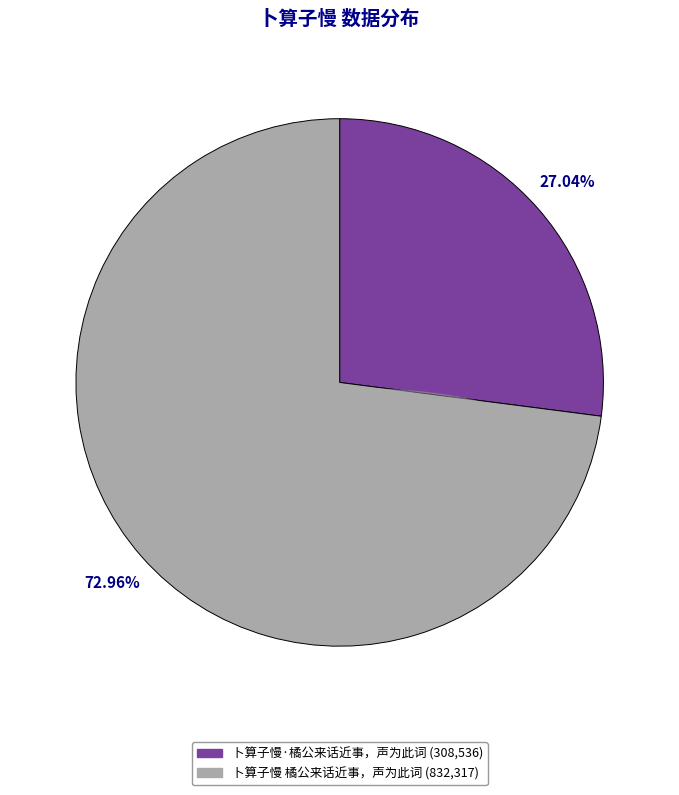

What portion of the pie excludes 卜算子慢 橘公来话近事，声为此词?

27.0%